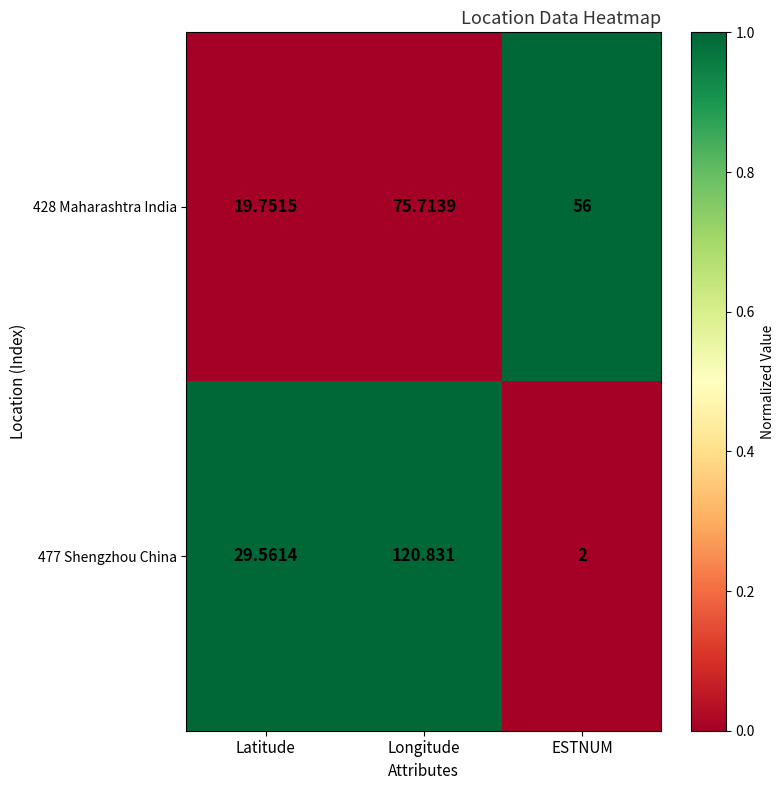

List the labels in order of 428 Maharashtra India value, smallest first.

Latitude, ESTNUM, Longitude